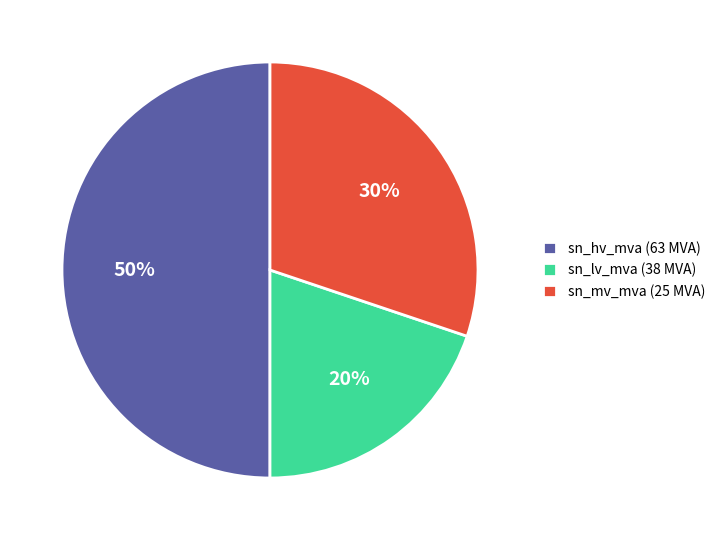

Do sn_hv_mva (63 MVA) and sn_lv_mva (38 MVA) together represent more than half of the pie?

Yes